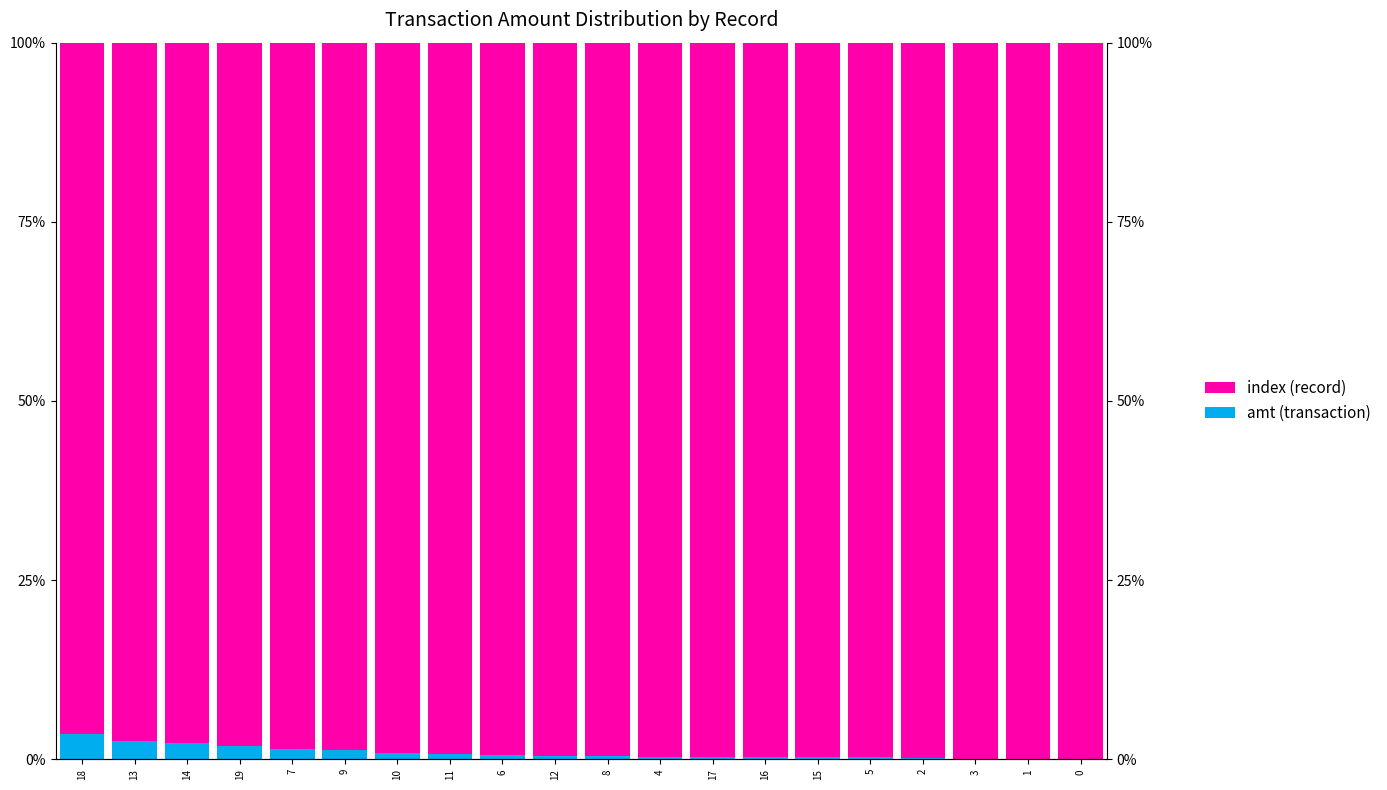

At which label does index (record) first exceed 99?

10